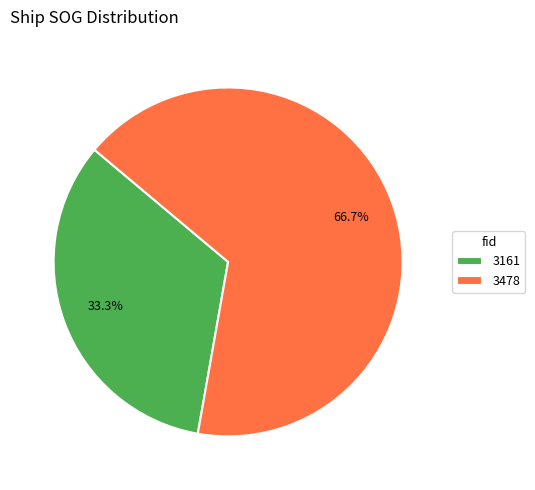

Between 3478 and 3161, which is larger?

3478